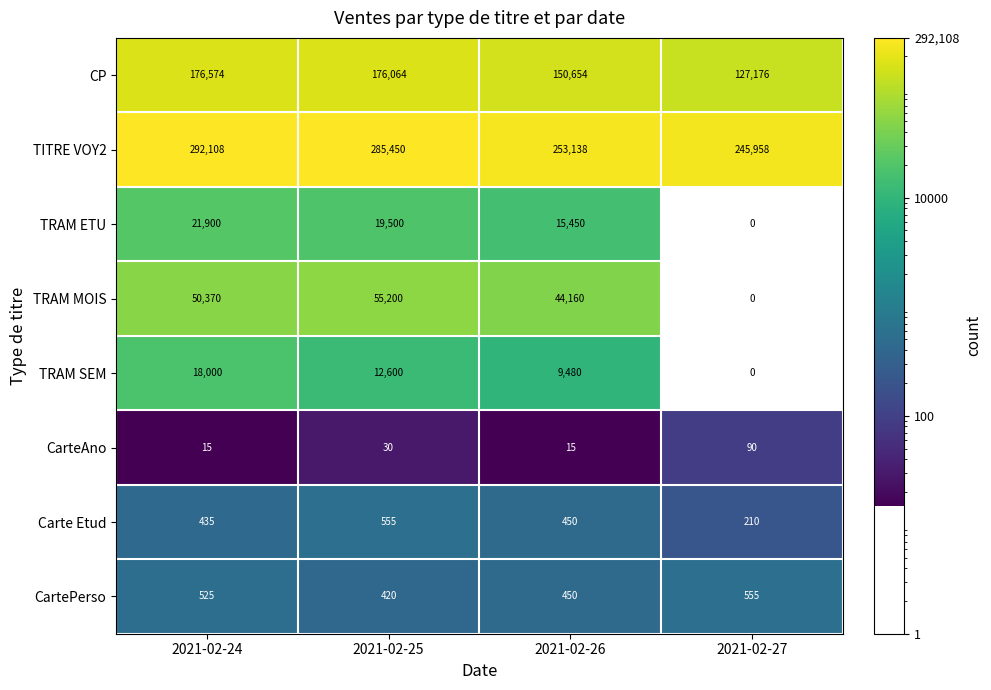

What is the approximate value of TRAM ETU at 2021-02-26, to the nearest 50?

15450